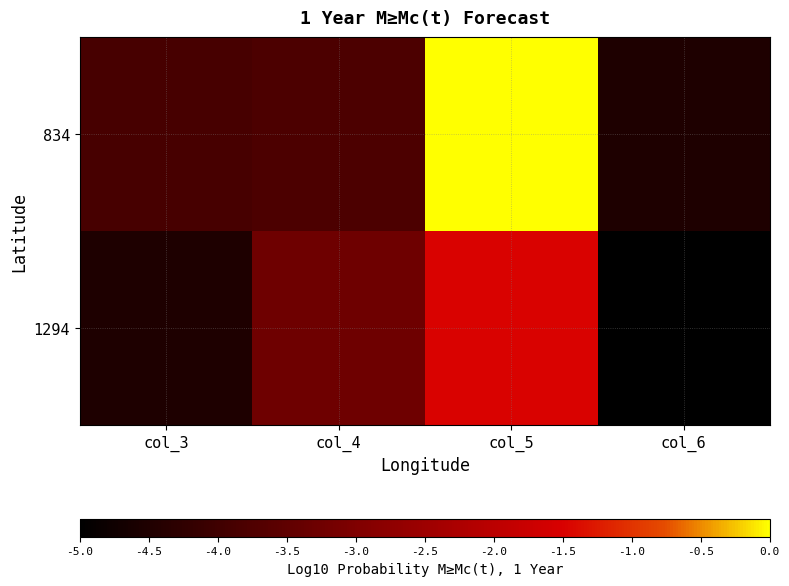

Which label corresponds to the largest value in the chart?

col_5